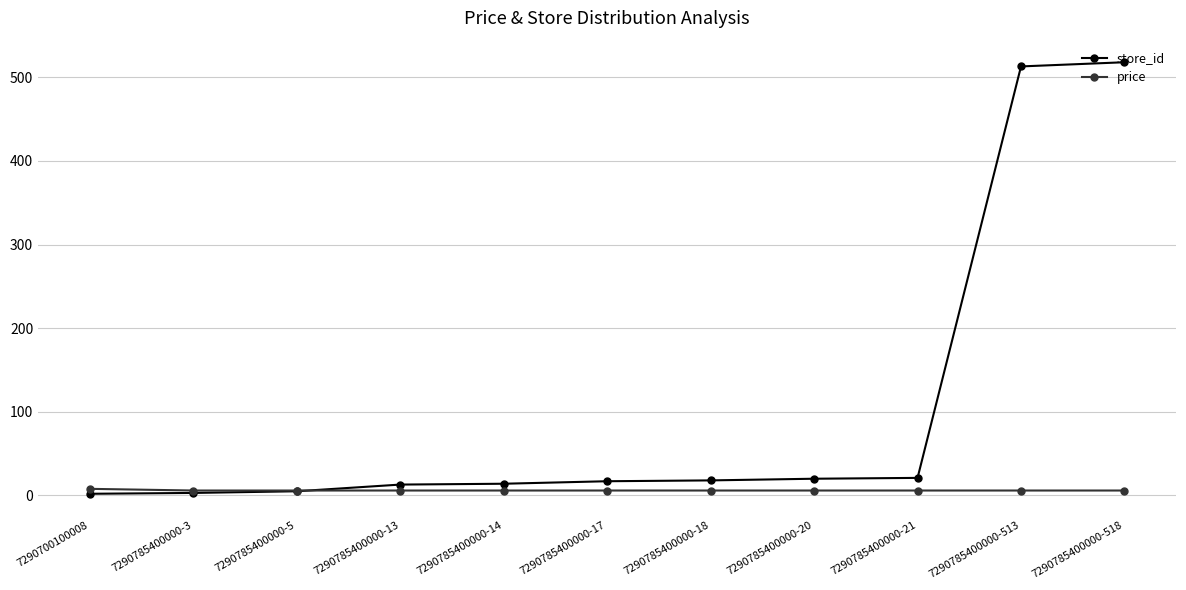

Read the store_id value at 7290785400000-17.

17.0